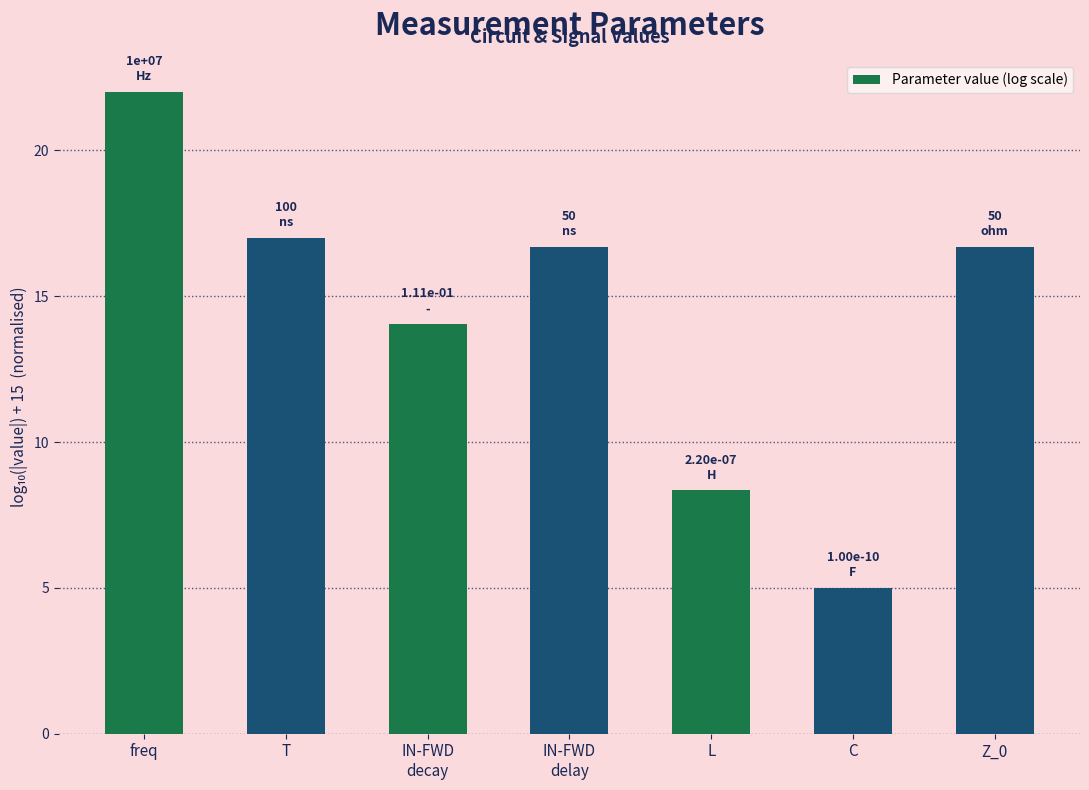

What is the difference between the second highest and minimum values?

12.0